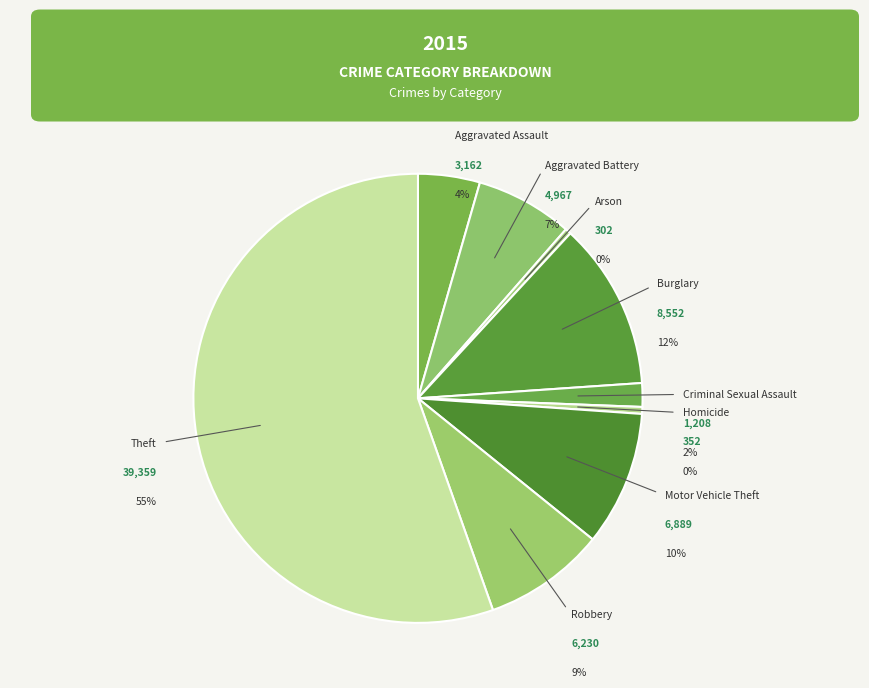

What is the ratio of the value at Burglary to the value at Criminal Sexual Assault?

7.1